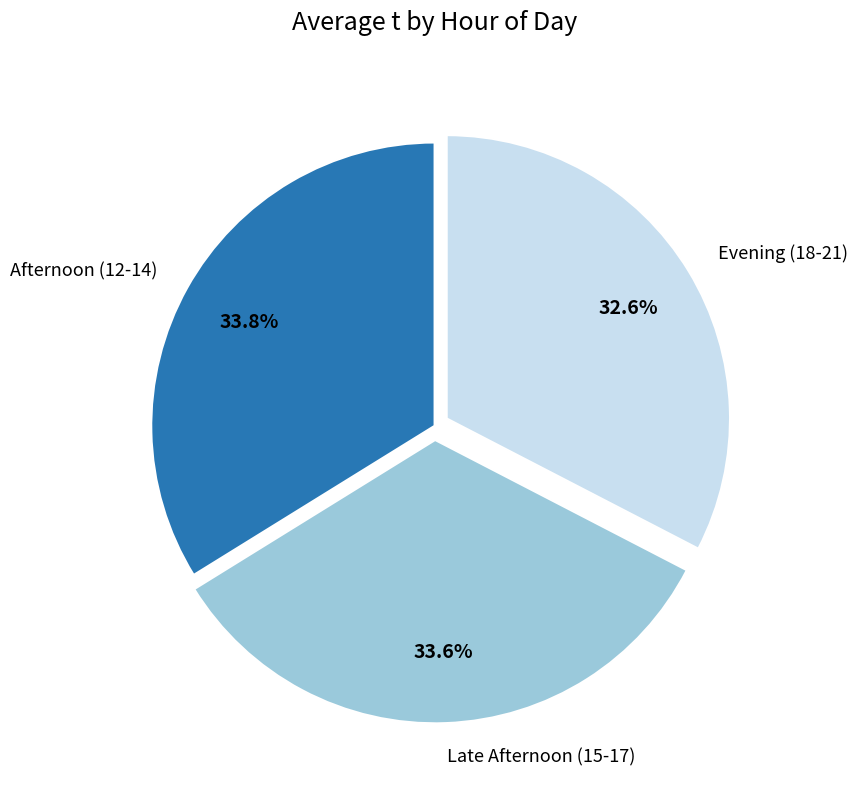

Does Afternoon (12-14) account for over 50% of the chart?

No